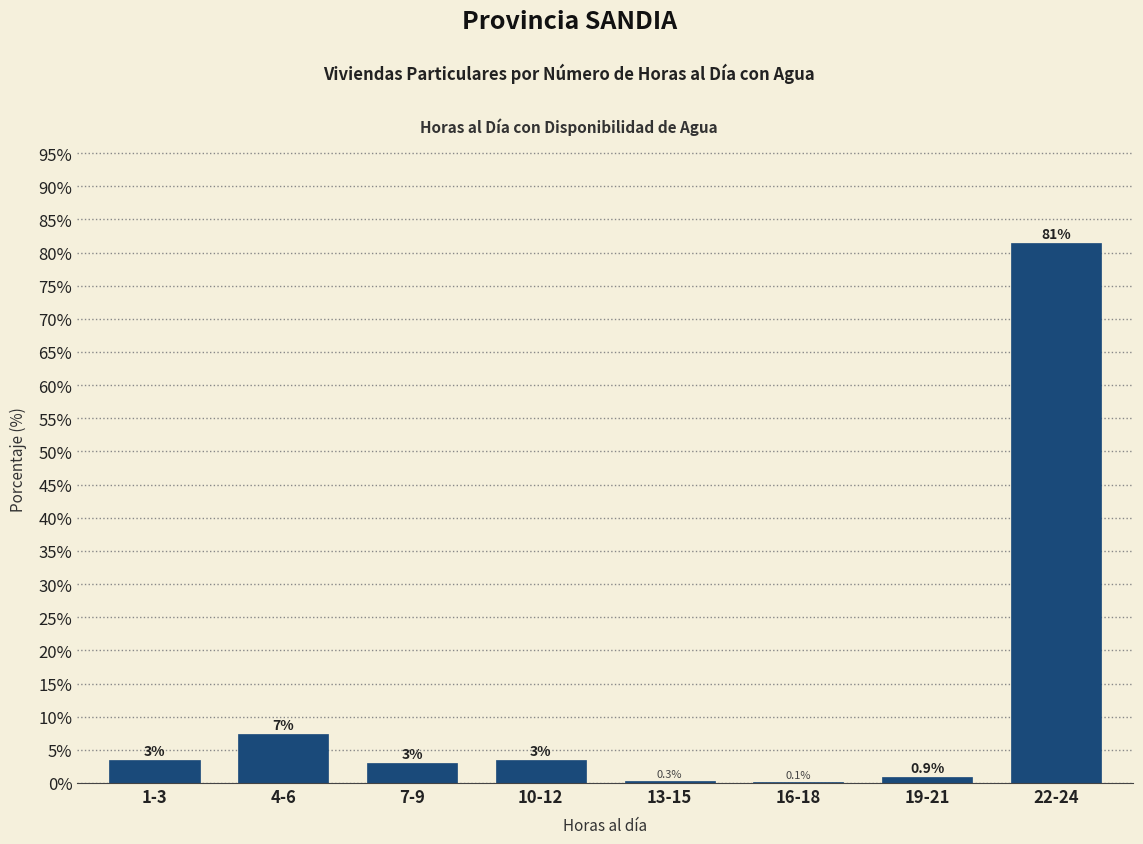

Between 19-21 and 13-15, which is larger?

19-21